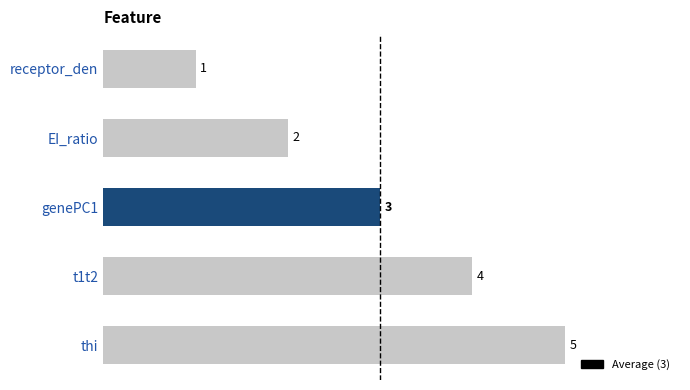

Approximately how many times larger is the value at t1t2 compared to thi?

0.8